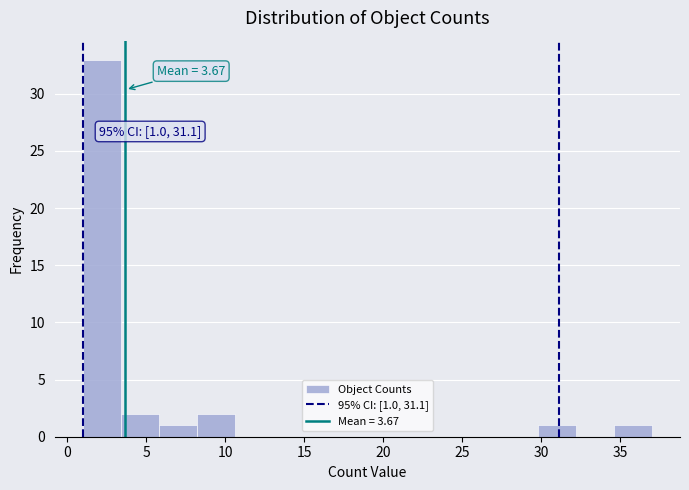

Over which range of the x-axis is the bar tallest?

1.0 to 3.4